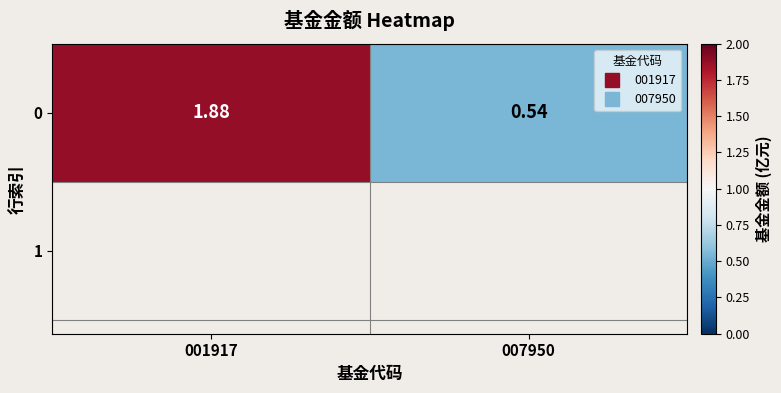

Is it true that the value at 001917 is 0.7?

False